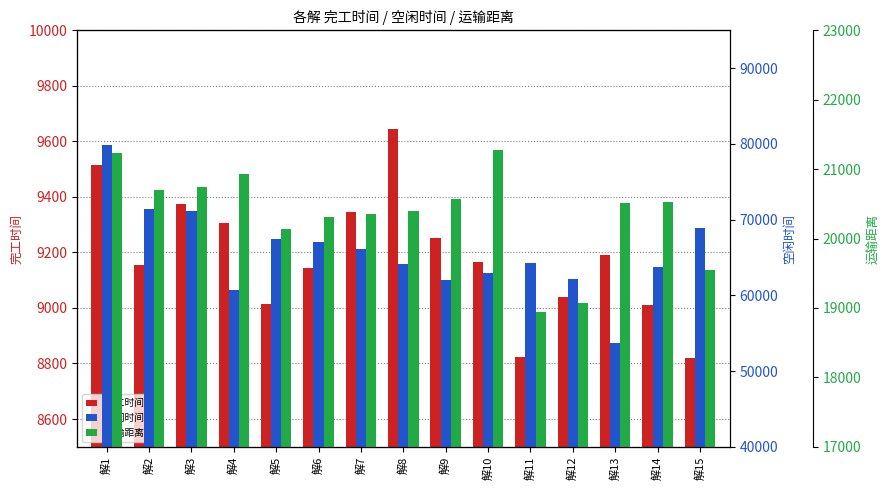

Which category has the lowest value across all series?

解15